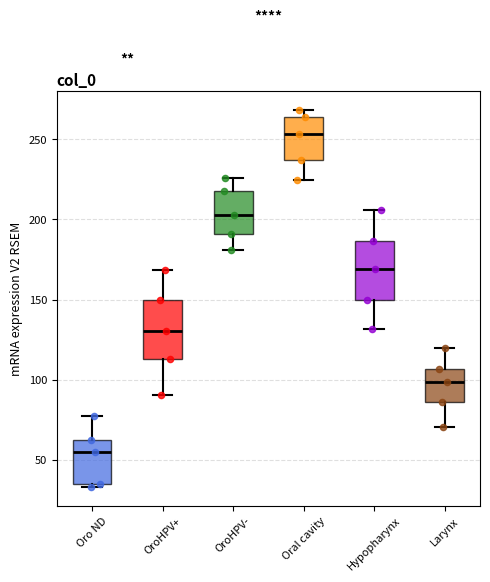

Reading left to right, transcribe this box plot: for each box, give where its median line is, the range the box spans, and where its two whiskers end, as read against the y-axis. The values are not printed on the chart, so give them approximately, as read against the axis.

Oro ND: median 55, box 35 to 60, whiskers 35 (just below the box's lower edge) to 75
OroHPV+: median 130, box 115 to 150, whiskers 90 to 170
OroHPV-: median 205, box 190 to 220, whiskers 180 to 225
Oral cavity: median 255, box 235 to 265, whiskers 225 to 270
Hypopharynx: median 170, box 150 to 185, whiskers 130 to 205
Larynx: median 100, box 85 to 105, whiskers 70 to 120